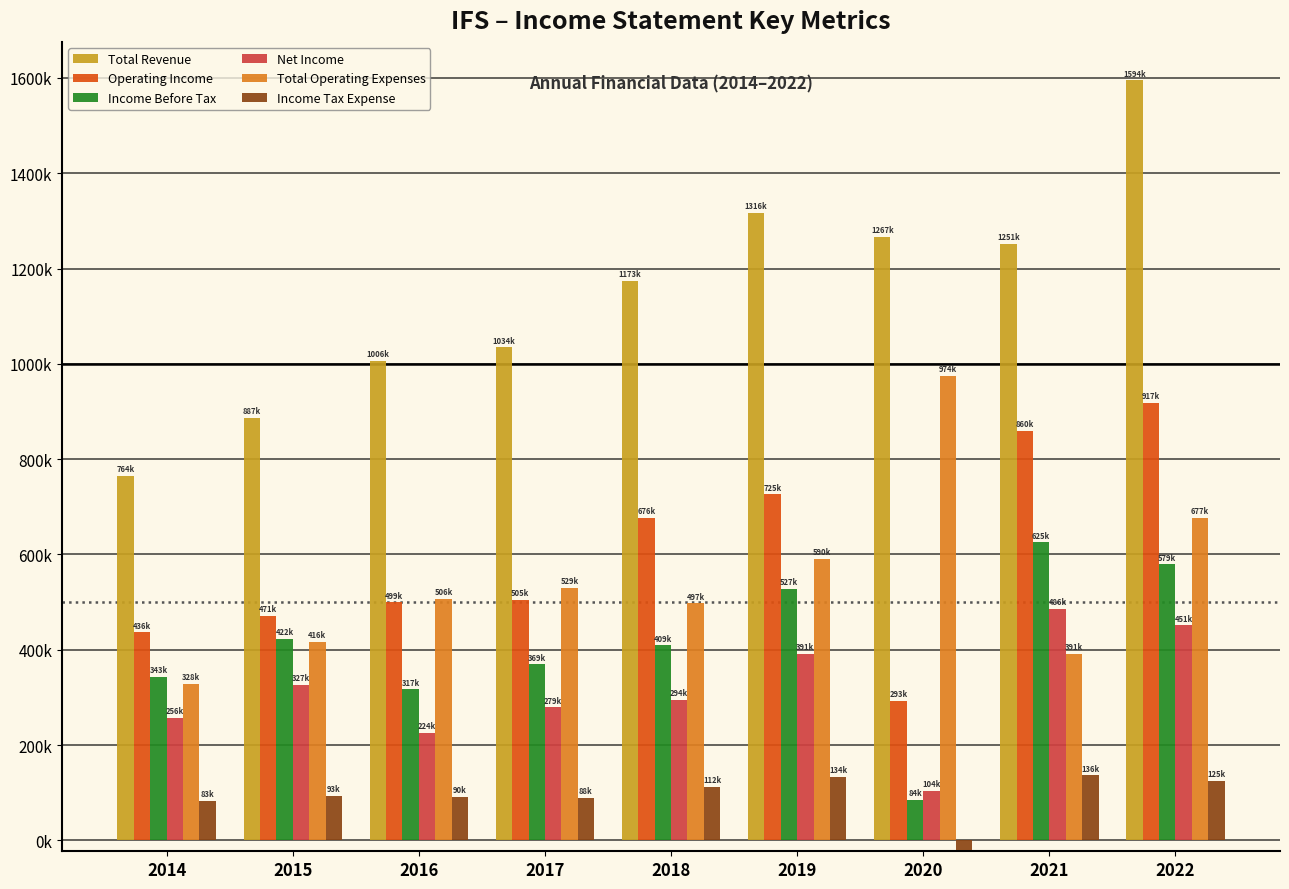

True or false: Income Before Tax has a value of 849970 at 2021.

False